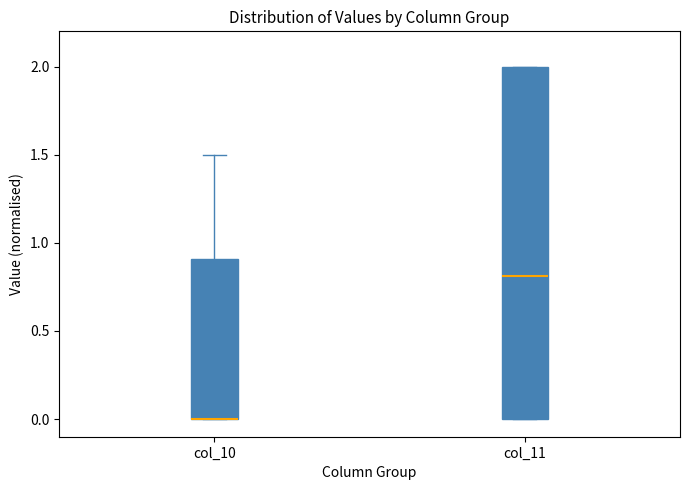

Where does the median line of the box for col_11 sit on the y-axis? The values are not printed on the chart, so give them approximately, as read against the axis.

0.8